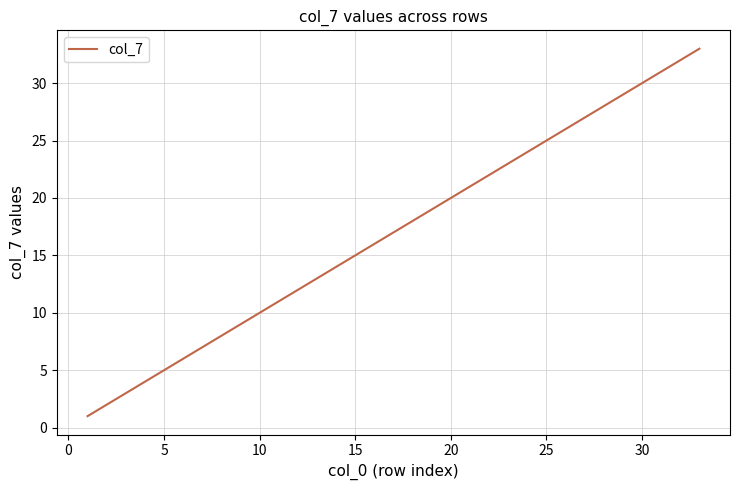

Is this an area chart (filled region under the line)?

No